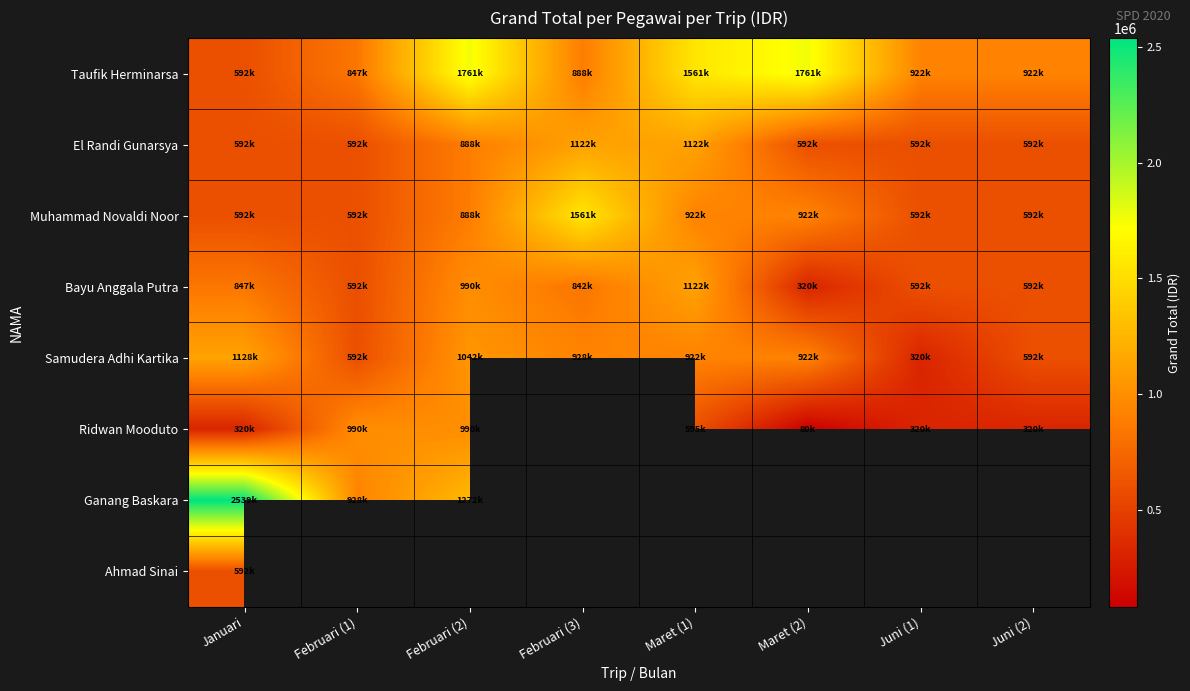

Count the number of data series in this chart.

8